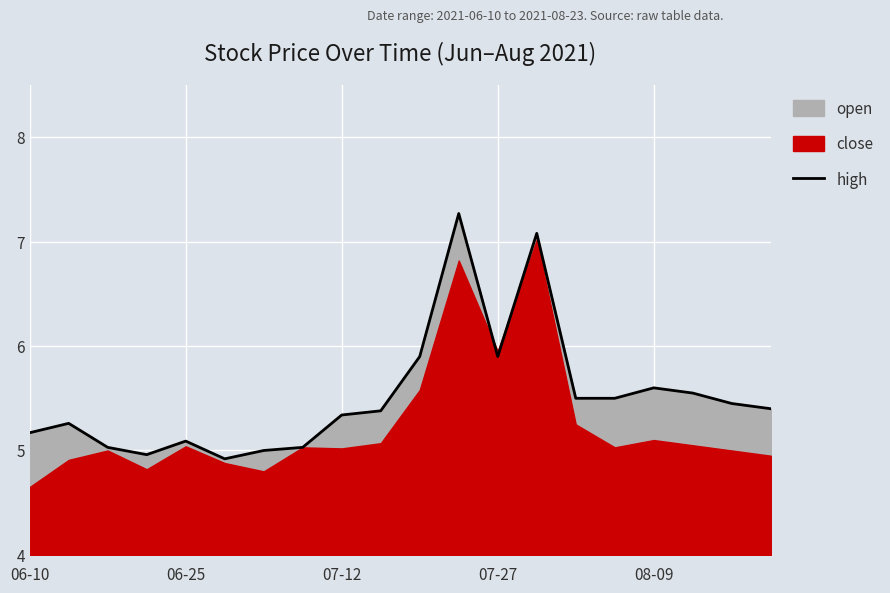

True or false: the data has more than 1 interior local peaks.

True